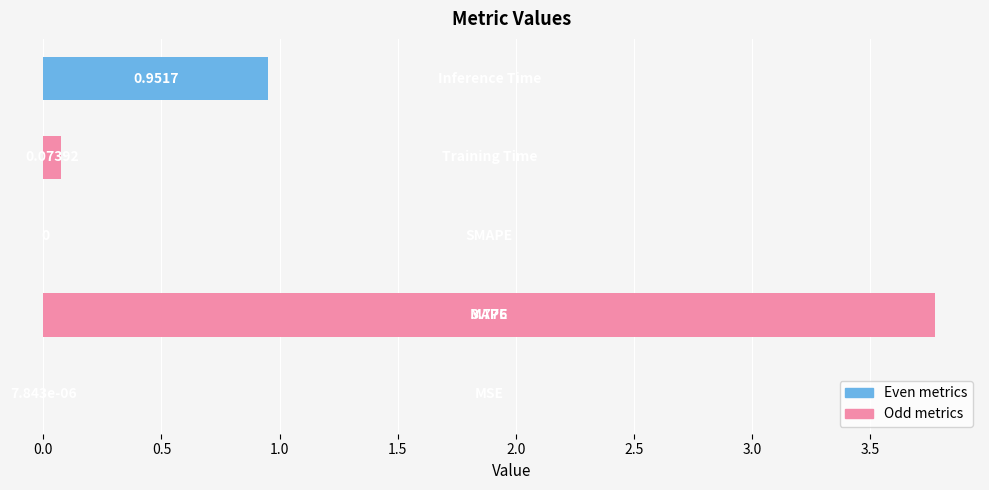

Are the bars grouped side by side (vs. stacked)?

No